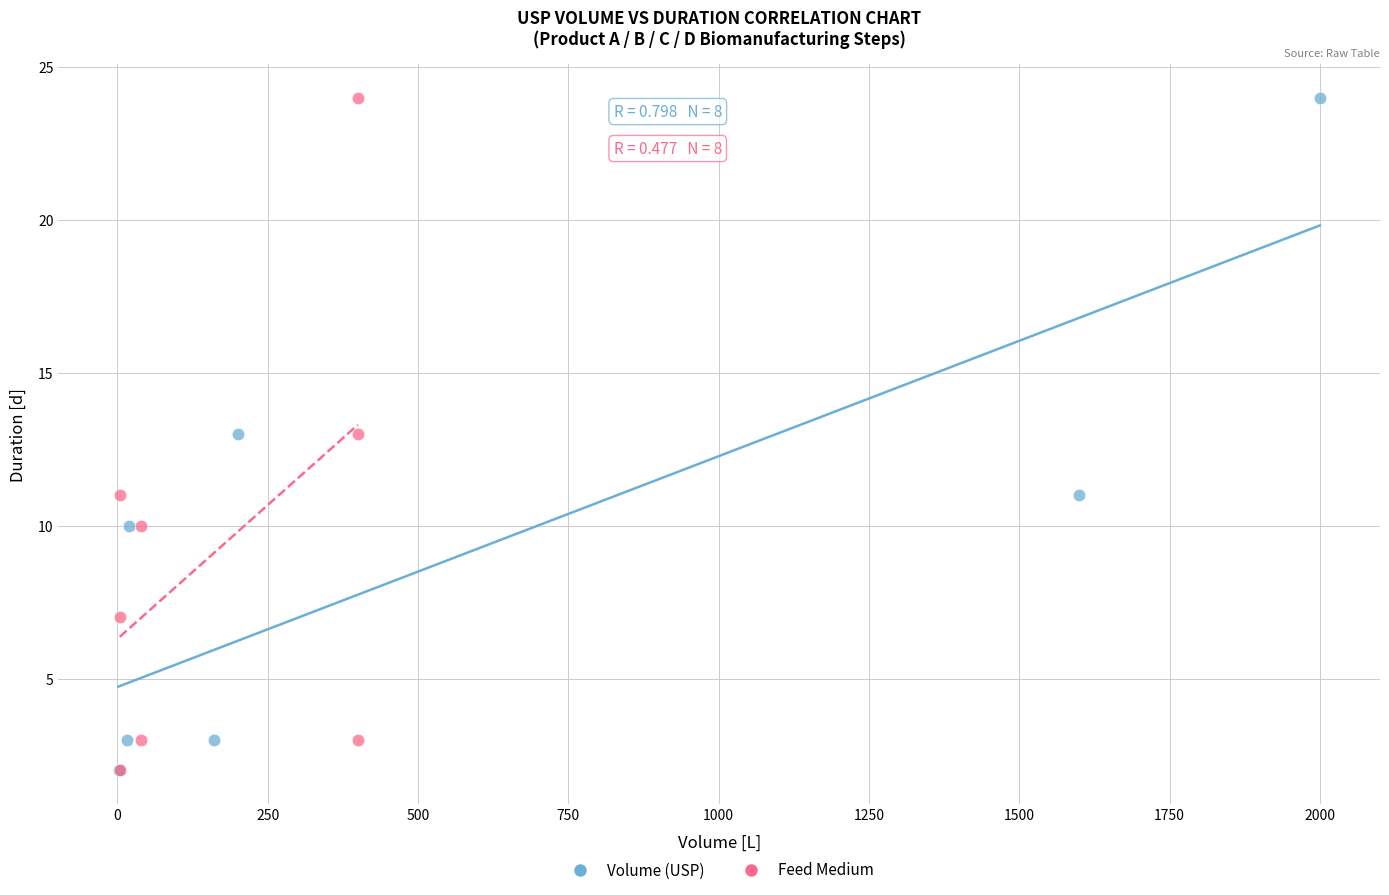

What are all the series names shown in the legend?

Volume (USP), Feed Medium